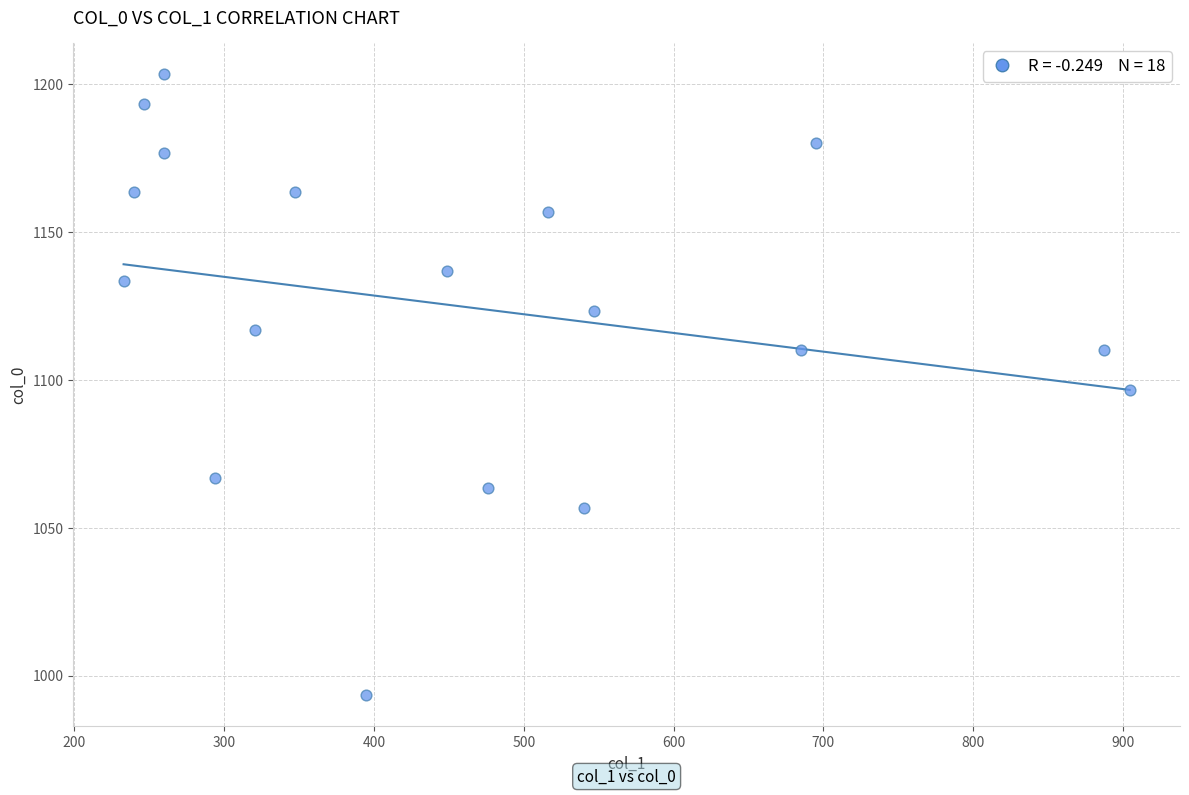

What is the range of X values (max minus min)?

671.6